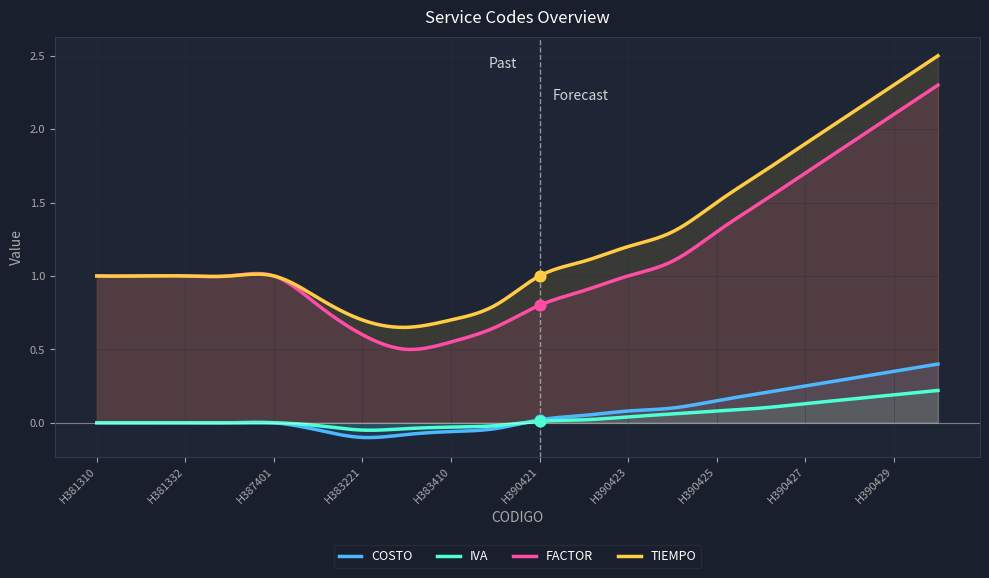

True or false: IVA and TIEMPO cross at least once.

False